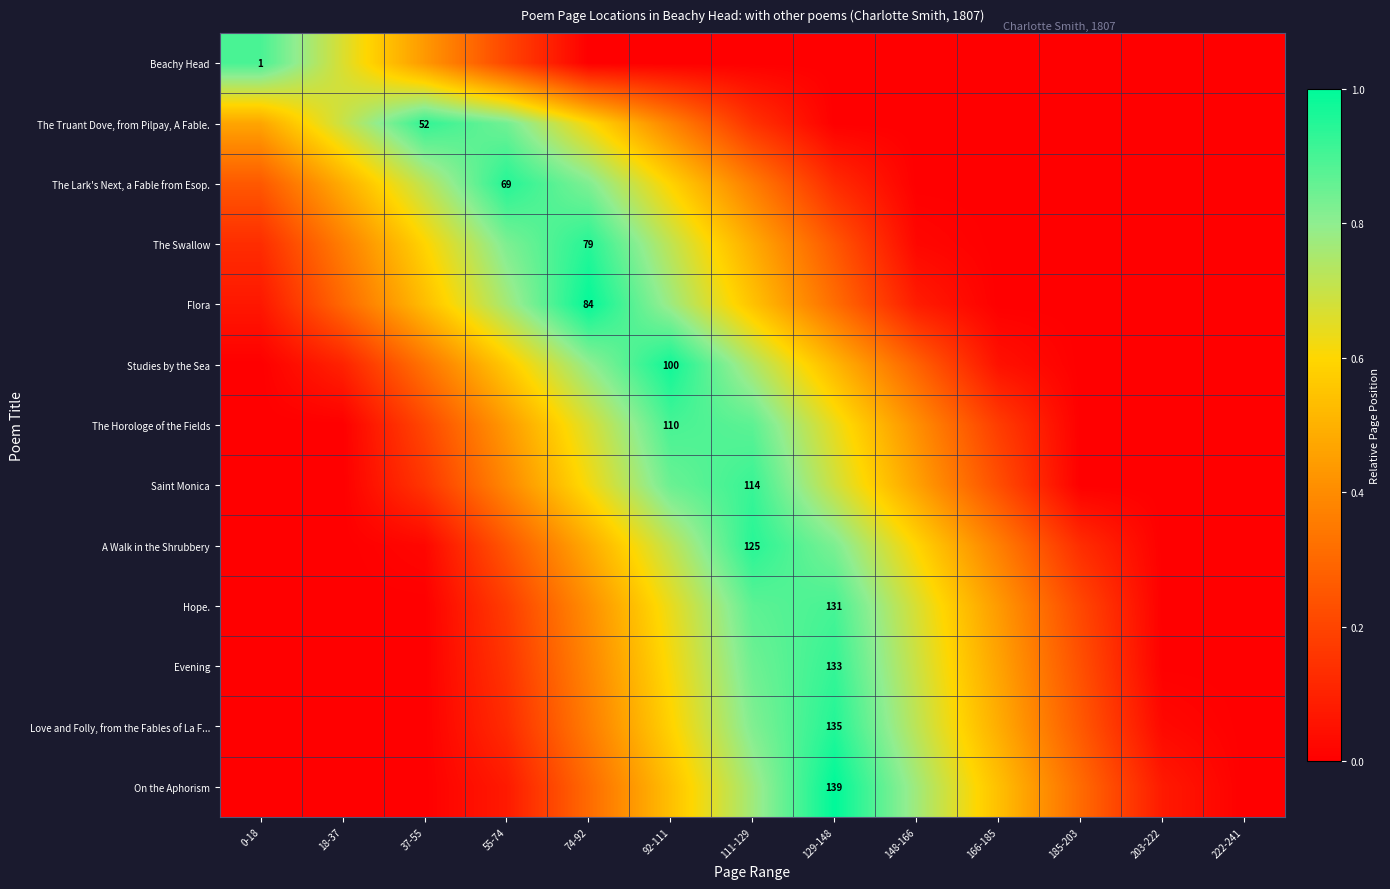

What is the greatest value displayed?

1.0